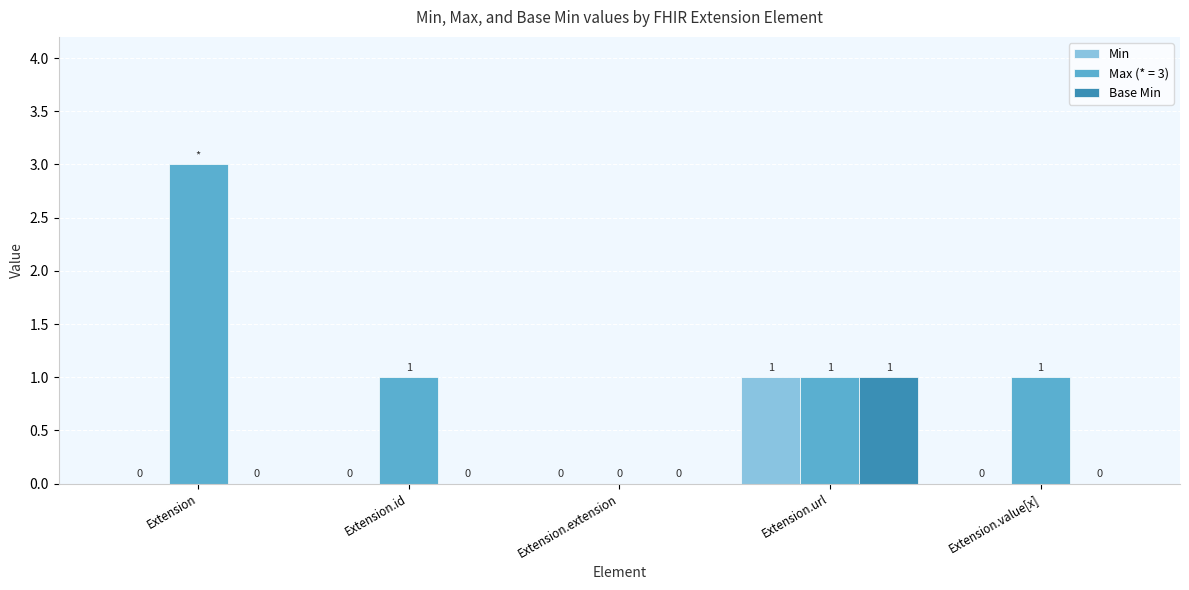

What is the sum of all Min values?

1